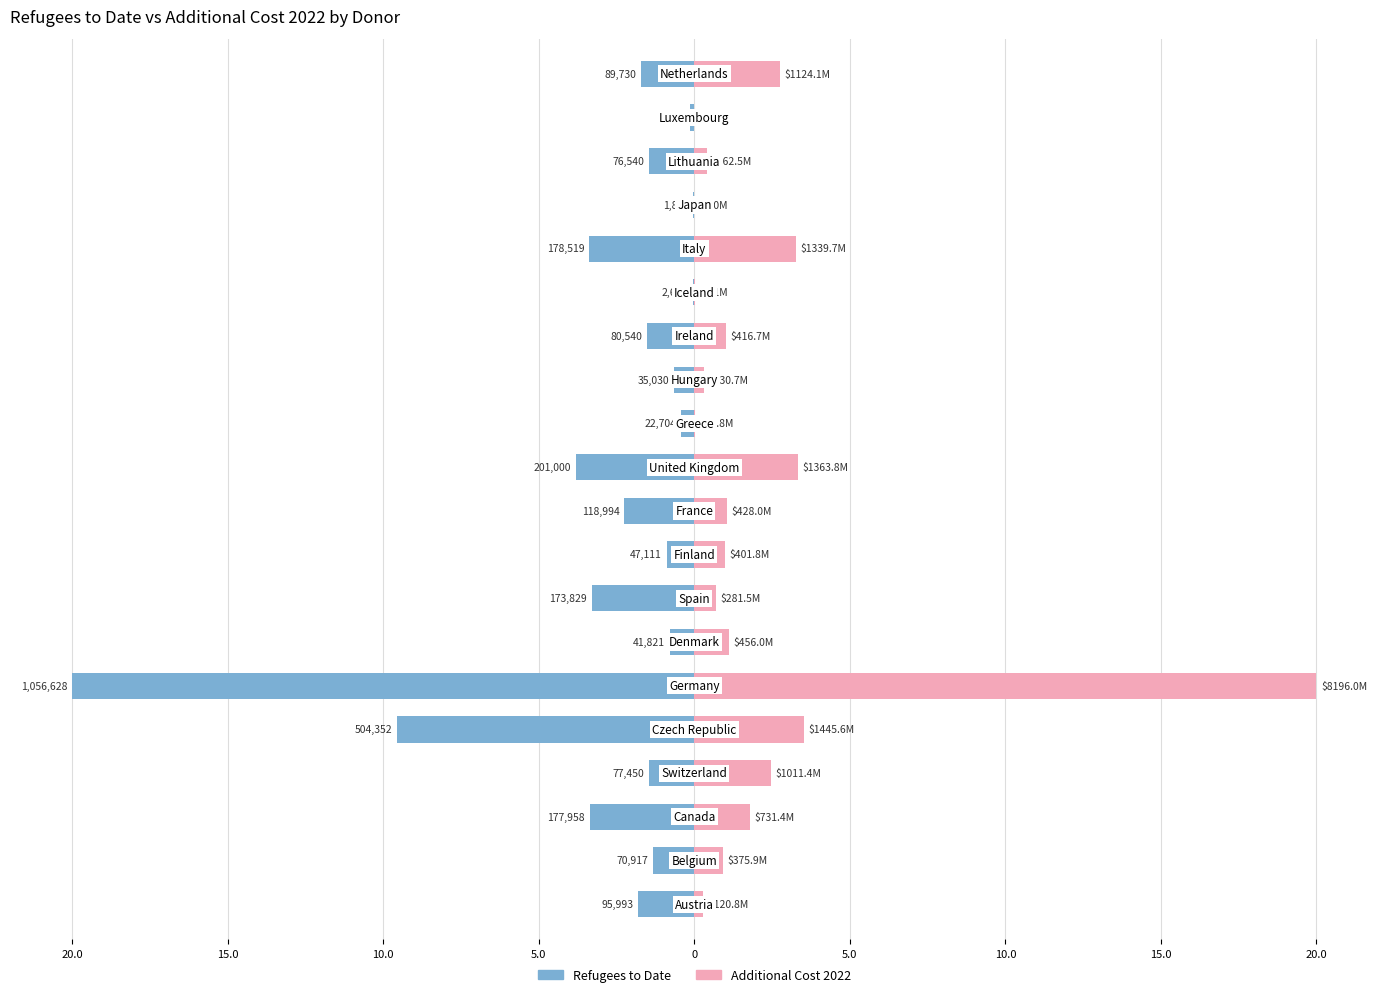

How many data points in Additional Cost 2022 are above 1?

10